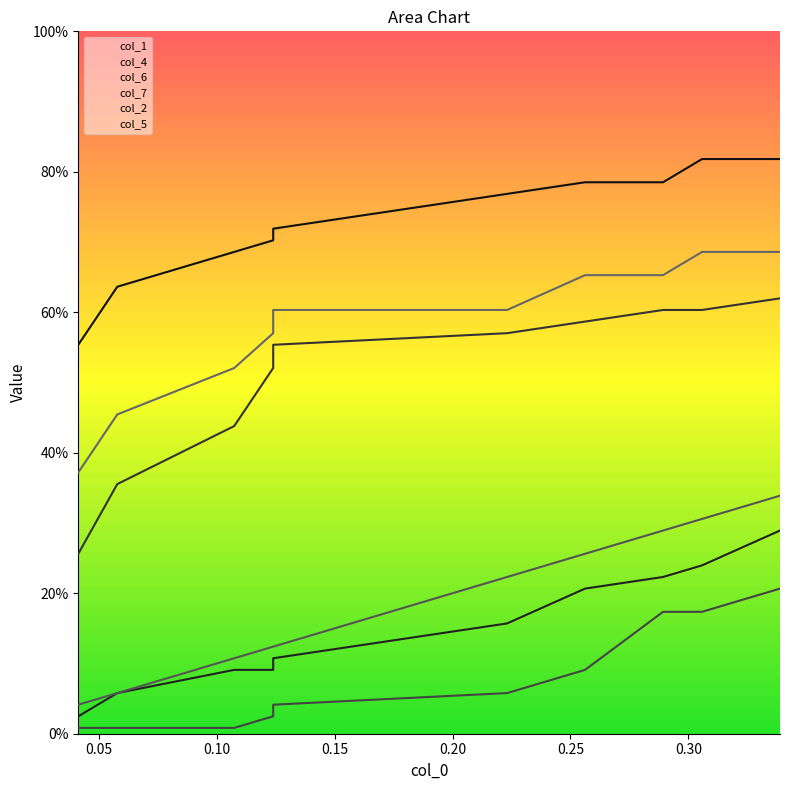

What is the difference between the highest and lowest values at 0.05?

0.6